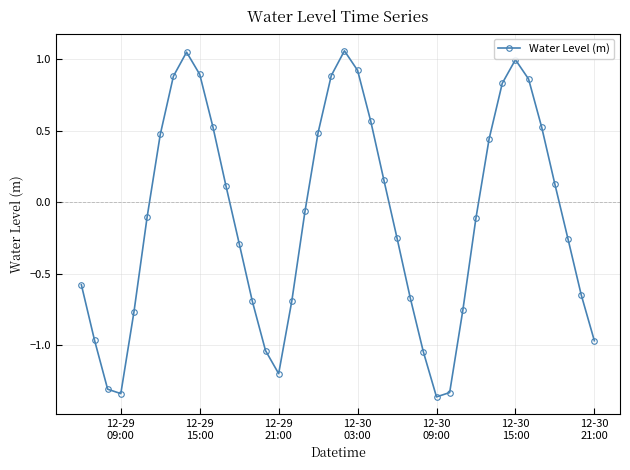

How many points are lower than both their immediate neighbors (excluding endpoints)?

3